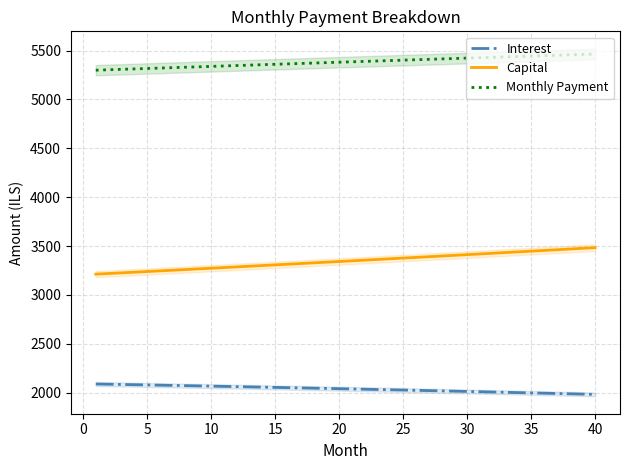

What is the lowest value of the Interest series?

1981.2